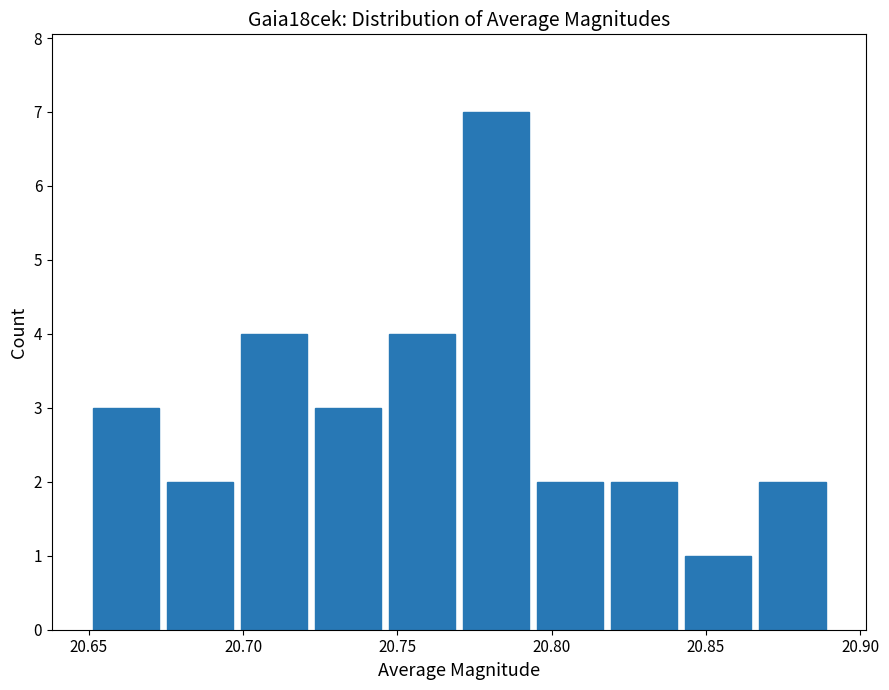

What is the height of the bar covering 20.770 to 20.794 on the x-axis? Neither the bar edges nor the heights are printed on the chart, so give them approximately, as read against the axes.

7